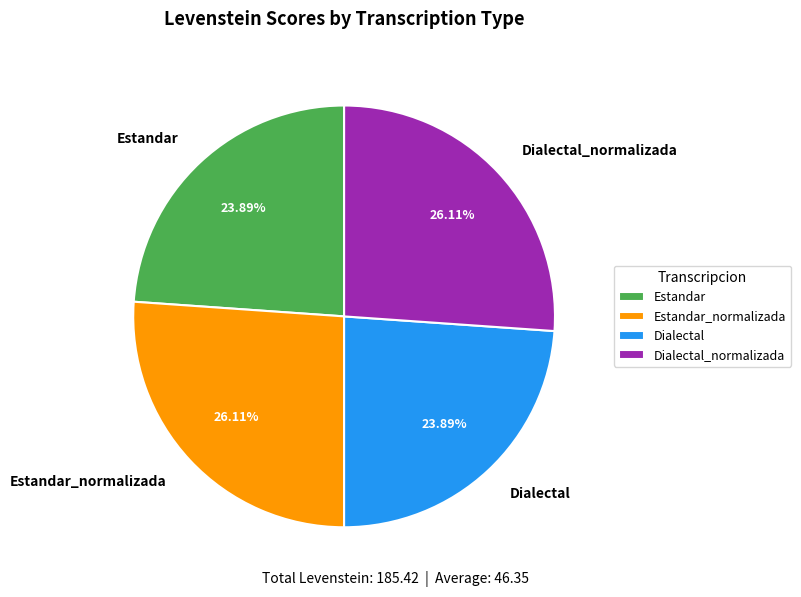

Count the number of slices in the pie.

4